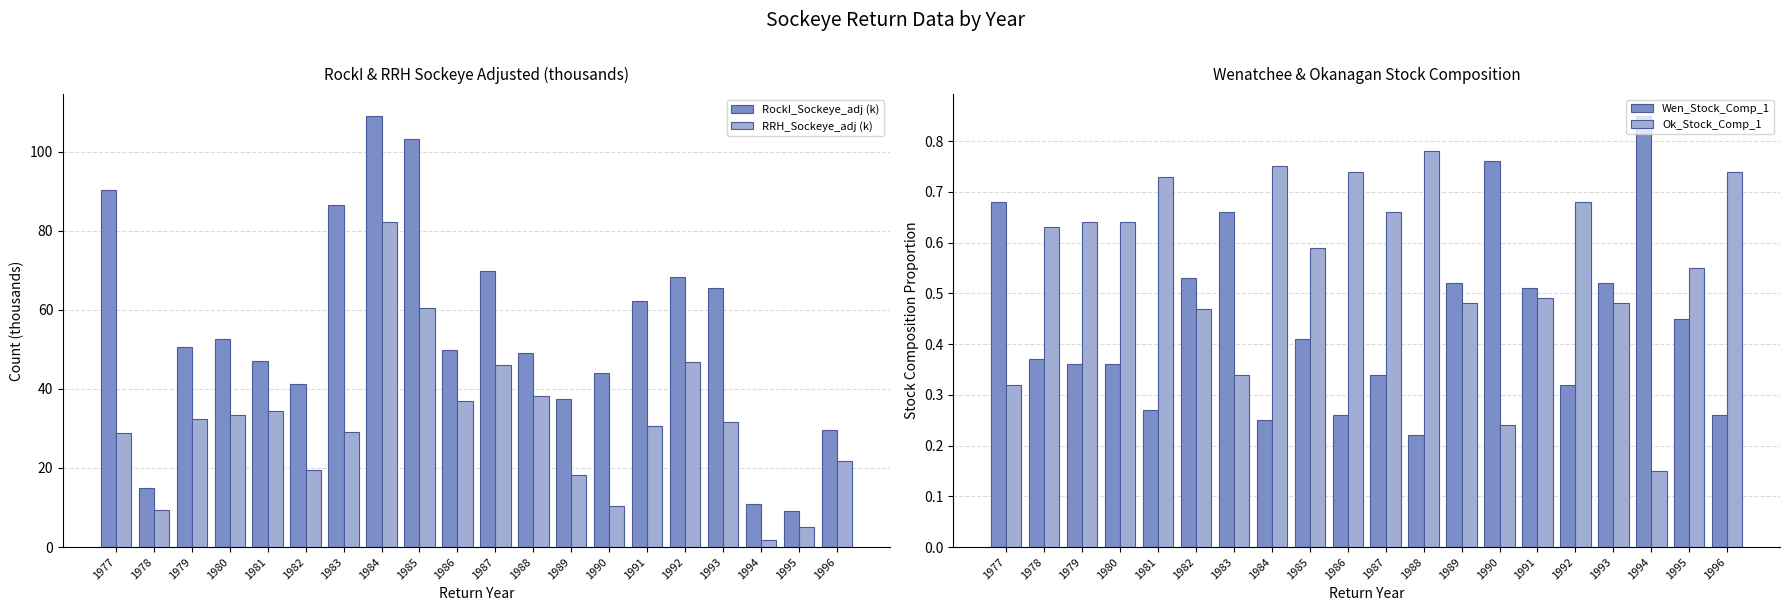

Which series has the largest range (max minus min)?

RockI_Sockeye_adj (k)